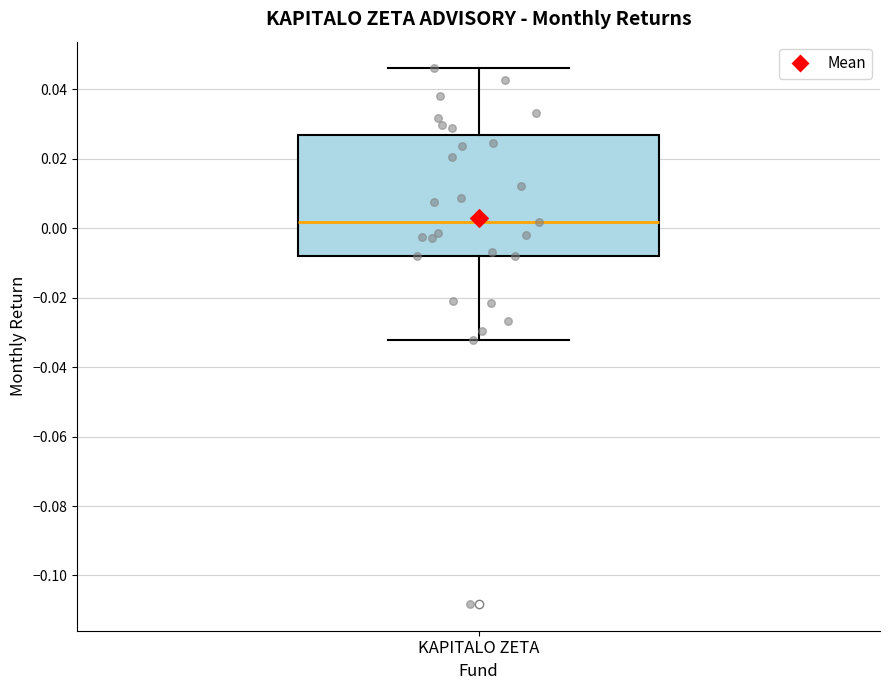

Read this box plot against the y-axis: the position of the median line, the range covered by the box, and the ends of both whiskers. The values are not printed on the chart, so give them approximately, as read against the axis.

median 0.002, box -0.008 to 0.026, whiskers -0.032 to 0.046